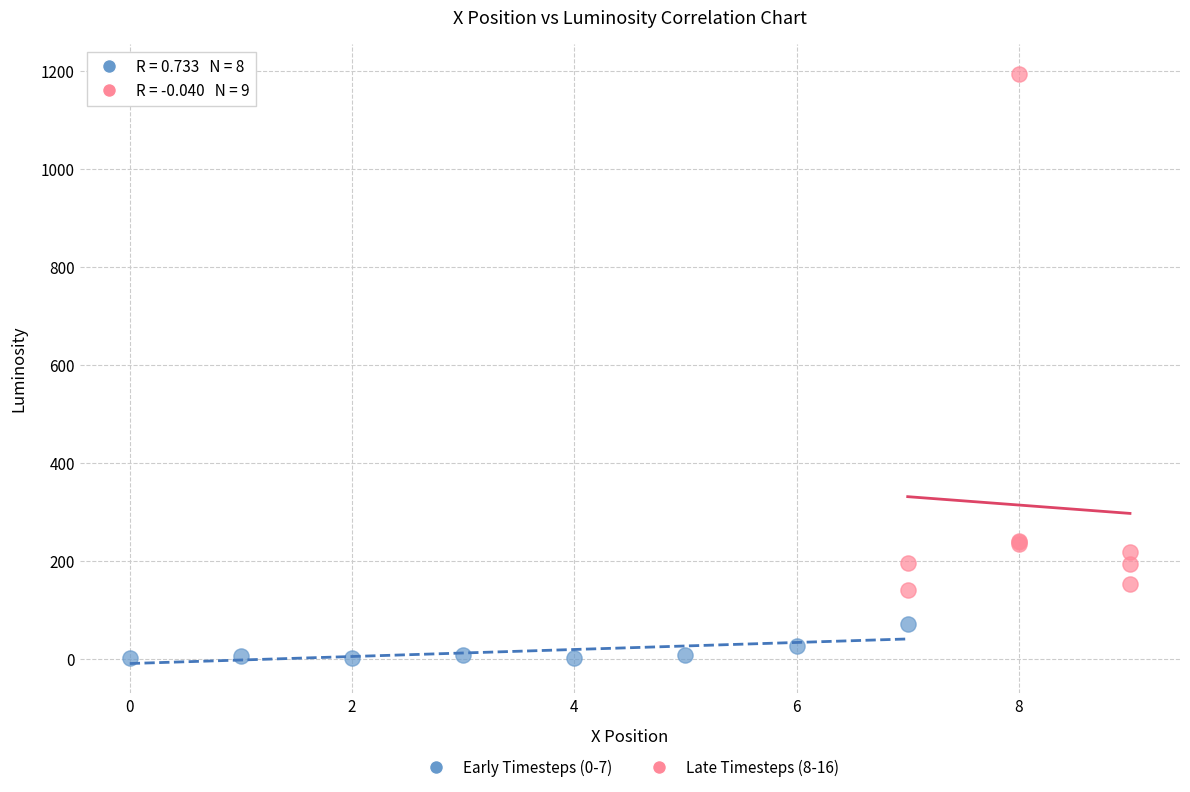

Which series contains the highest Y value?

Late Timesteps (8-16)